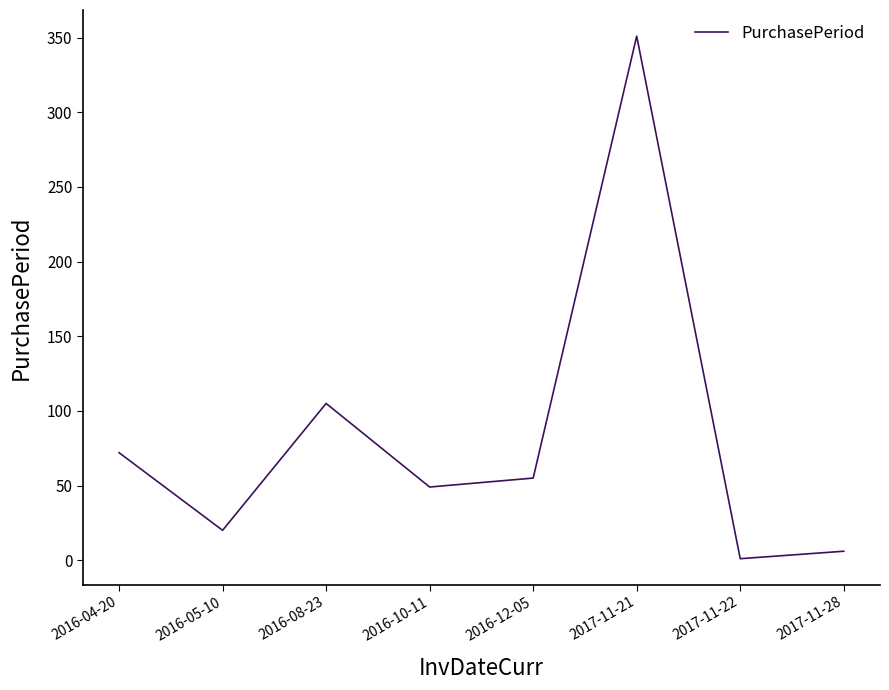

Reading left to right, extract all data points from this chart.

2016-04-20=72	2016-05-10=20	2016-08-23=105	2016-10-11=49	2016-12-05=55	2017-11-21=351	2017-11-22=1	2017-11-28=6